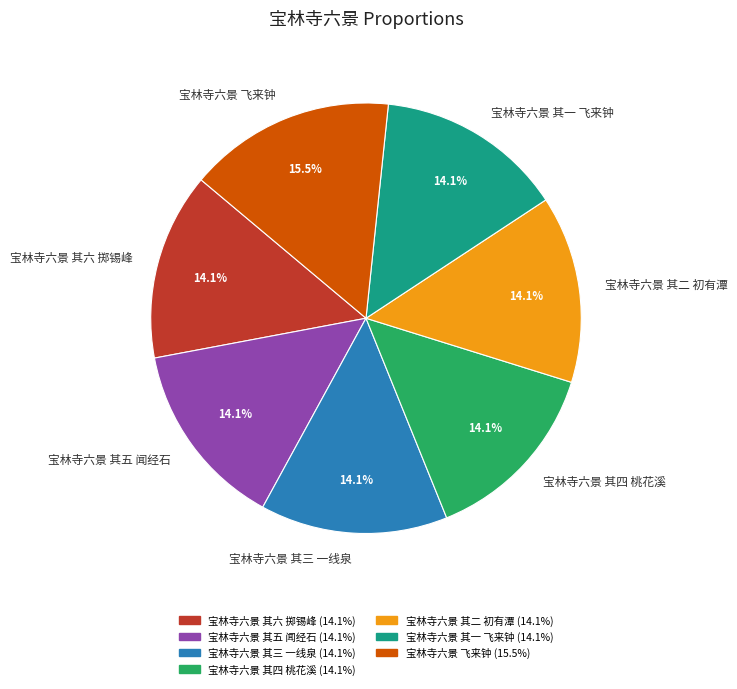

What is the largest slice in the pie chart?

宝林寺六景 飞来钟